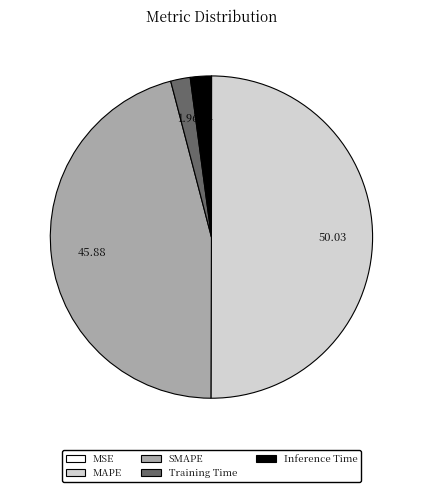

Which slice is the largest?

MAPE